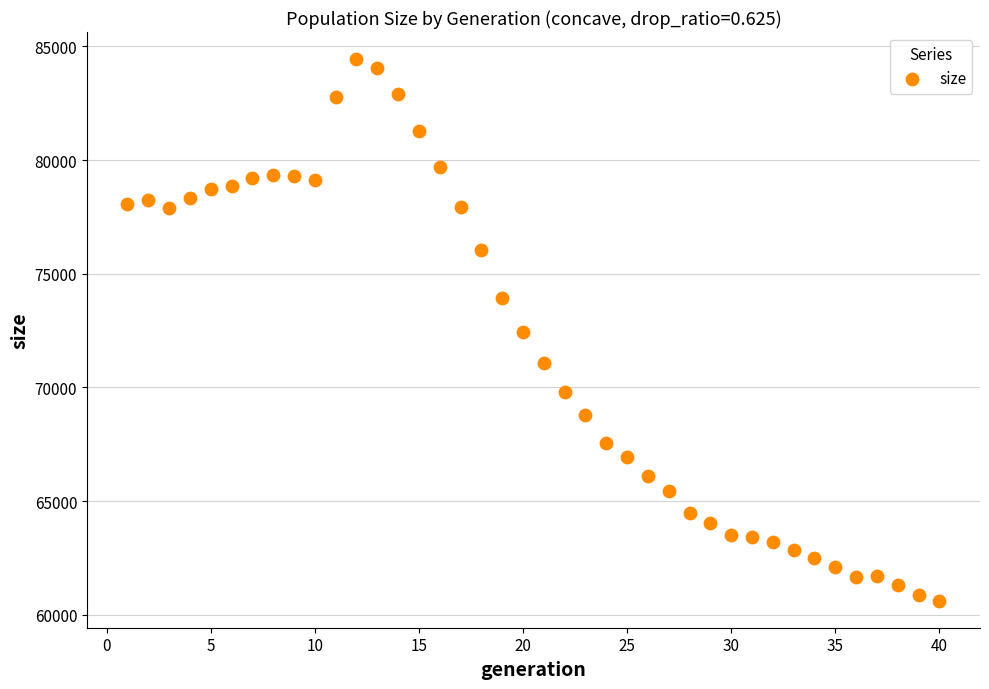

What is the range of Y values (max minus min)?

23821